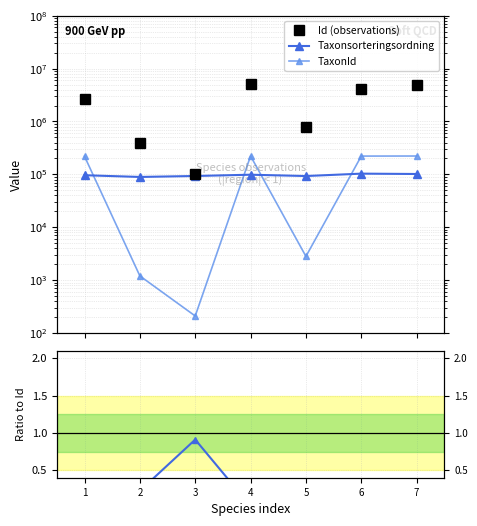

Is the value of TaxonId at 3 greater than the value of Id (observations) at 4?

No